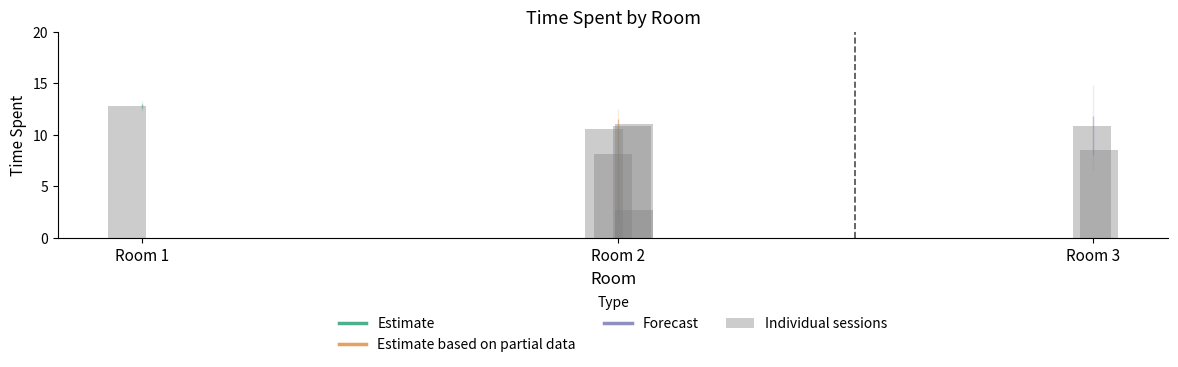

What is the minimum value shown in the chart?

2.7